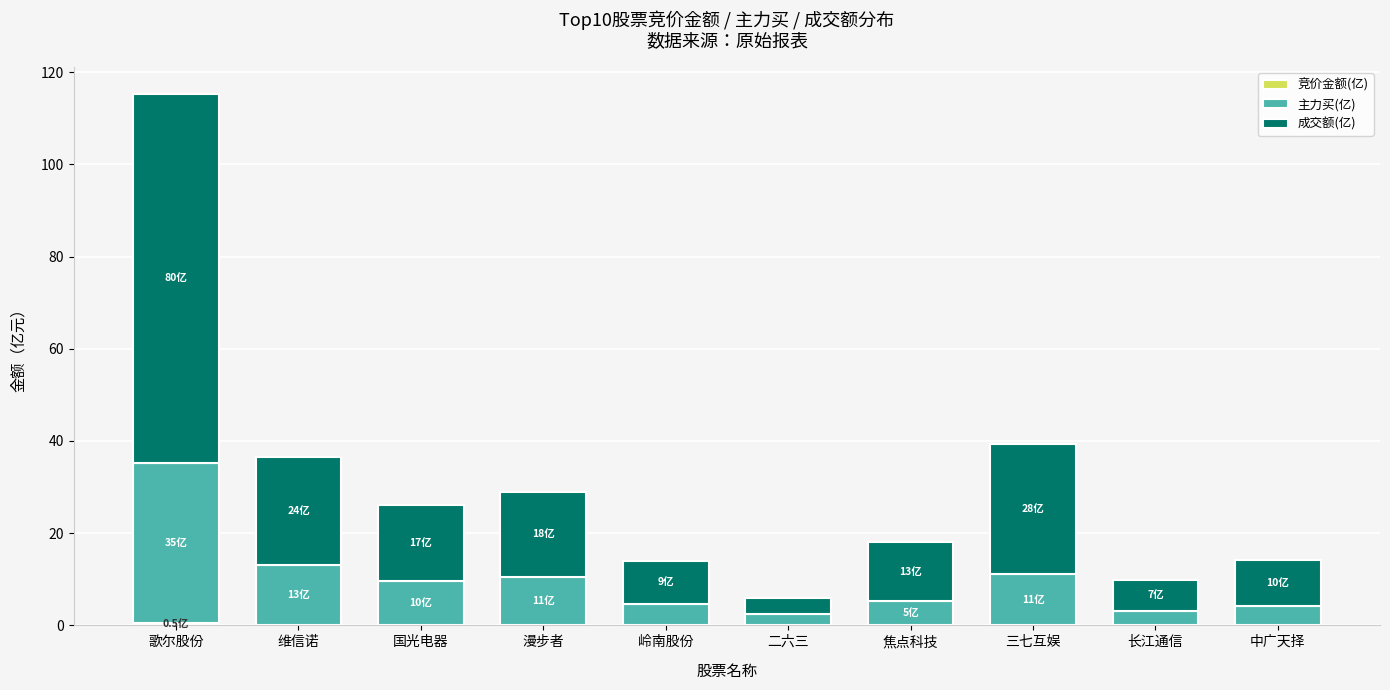

At which category is the sum across all series the highest?

歌尔股份